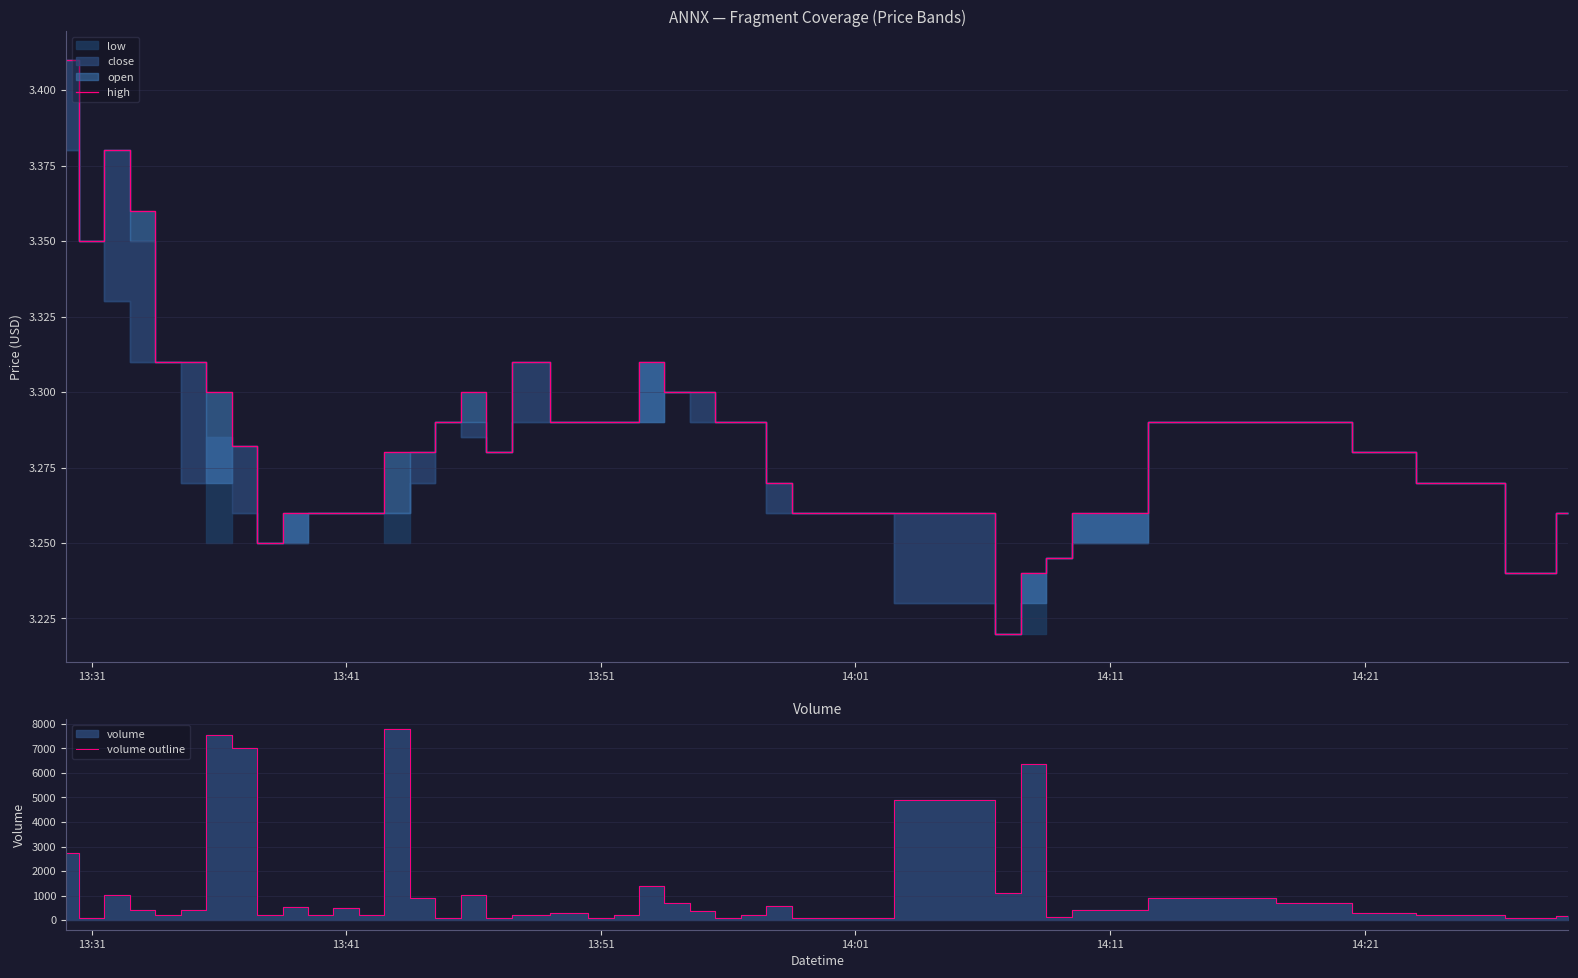

Which series has the widest spread of values?

volume outline